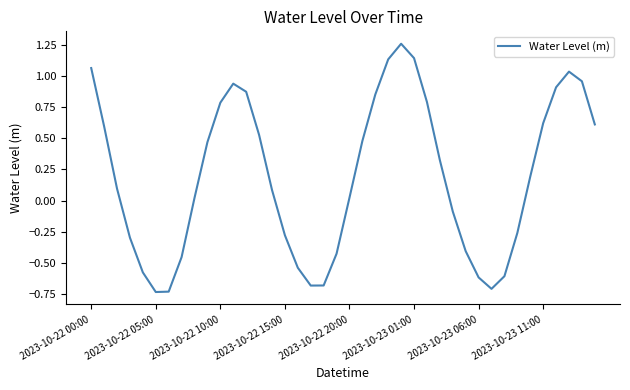

What is the difference between the maximum and minimum values?

2.0